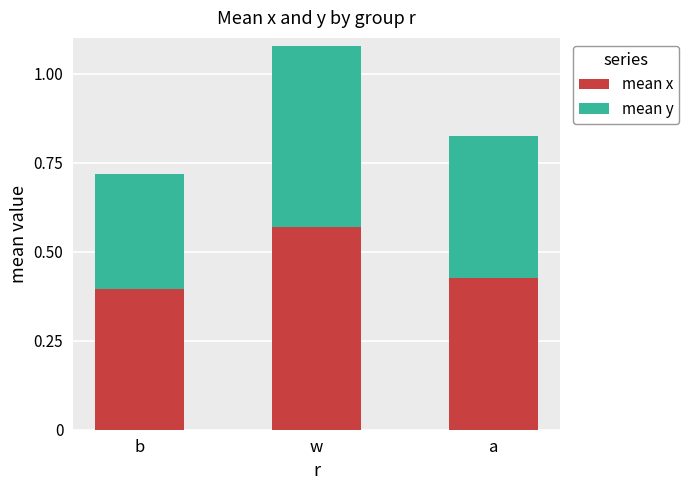

What is the total value across all series at w?

1.1